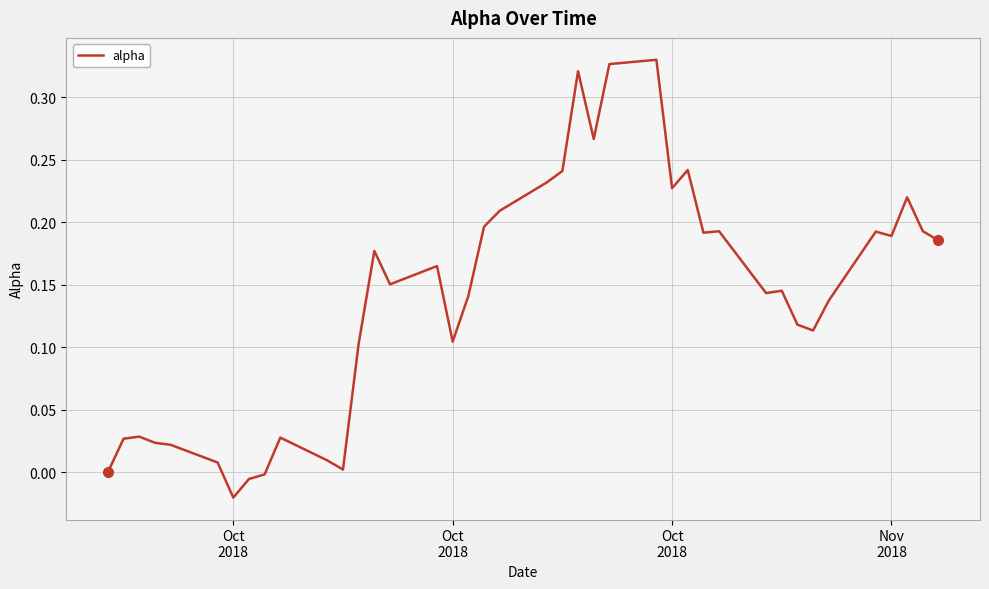

What is the difference between the maximum and minimum values?

0.4